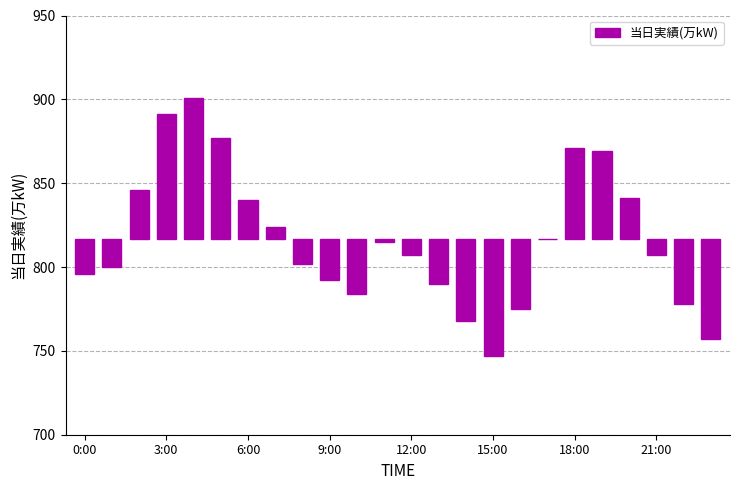

Is it true that the value at 6:00 is 11.5?

False